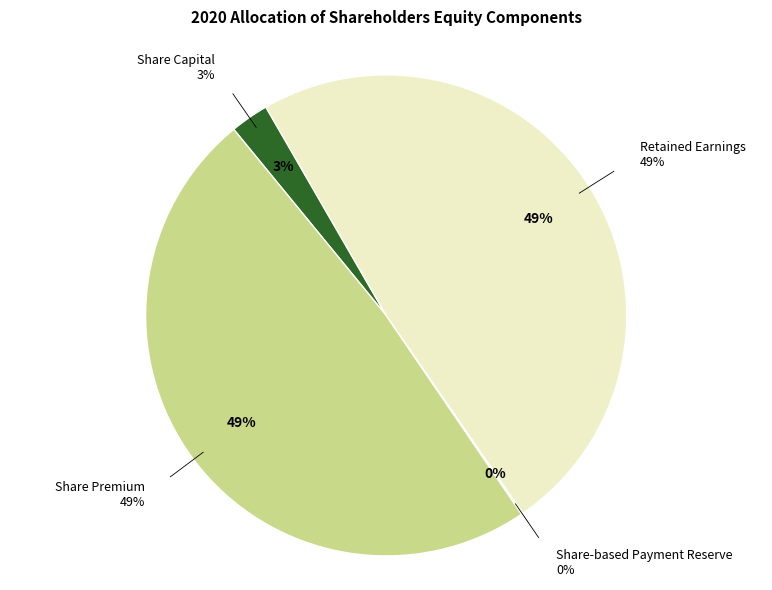

Which category has the smallest portion of the pie?

Share-based Payment Reserve